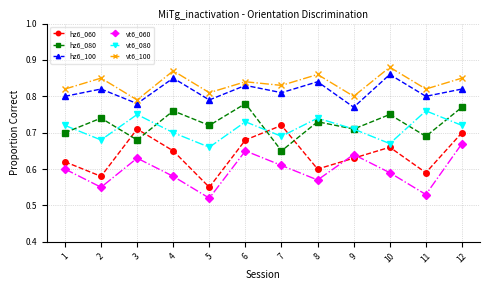

Does the chart have visible grid lines?

Yes